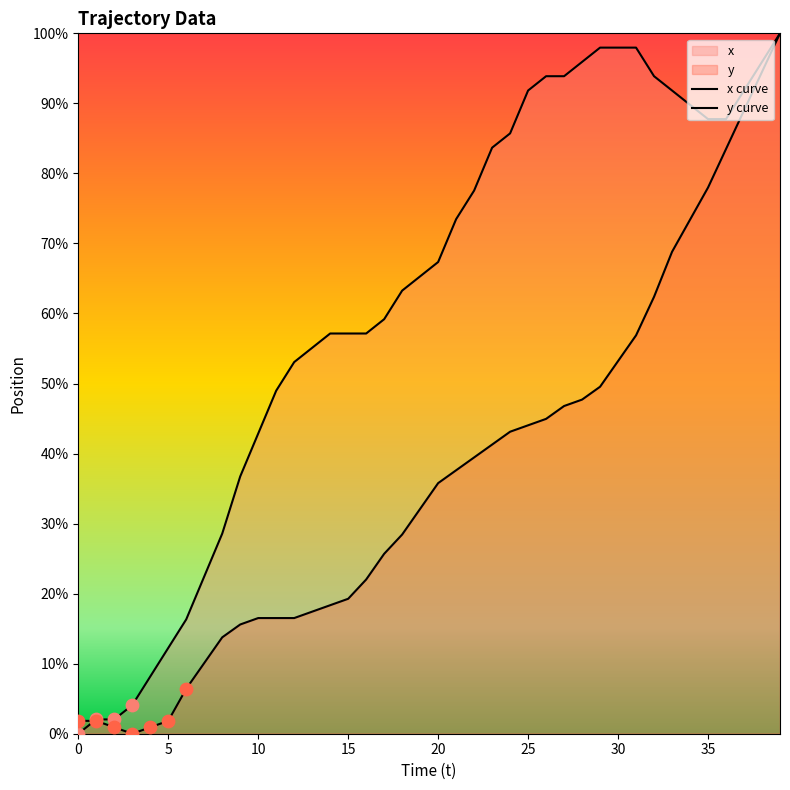

At which category is the sum across all series the highest?

39